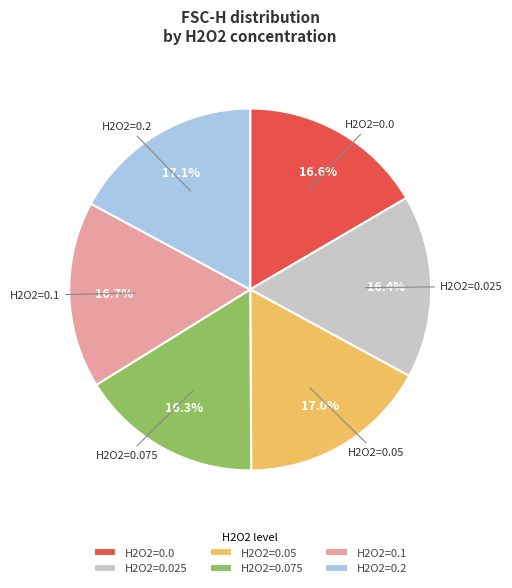

What portion of the pie excludes H2O2=0.2?

82.9%